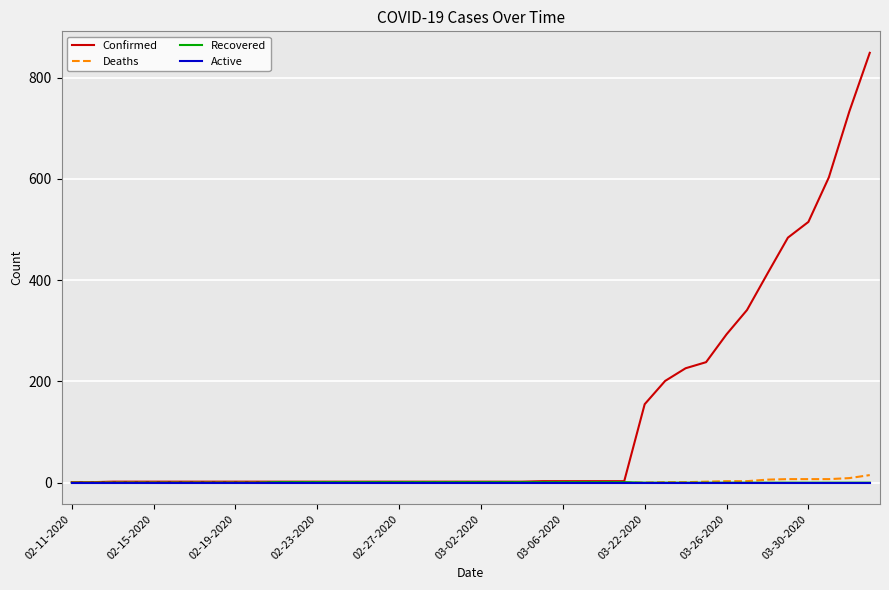

Which series has the largest total across all categories?

Confirmed